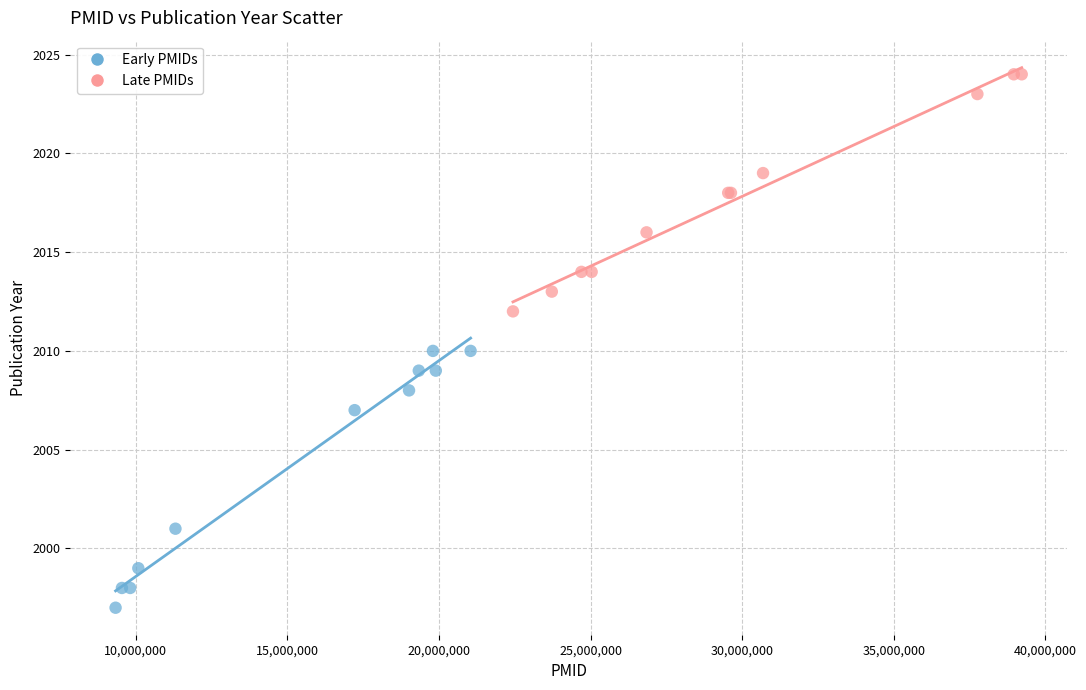

Which series reaches the minimum Y coordinate?

Early PMIDs